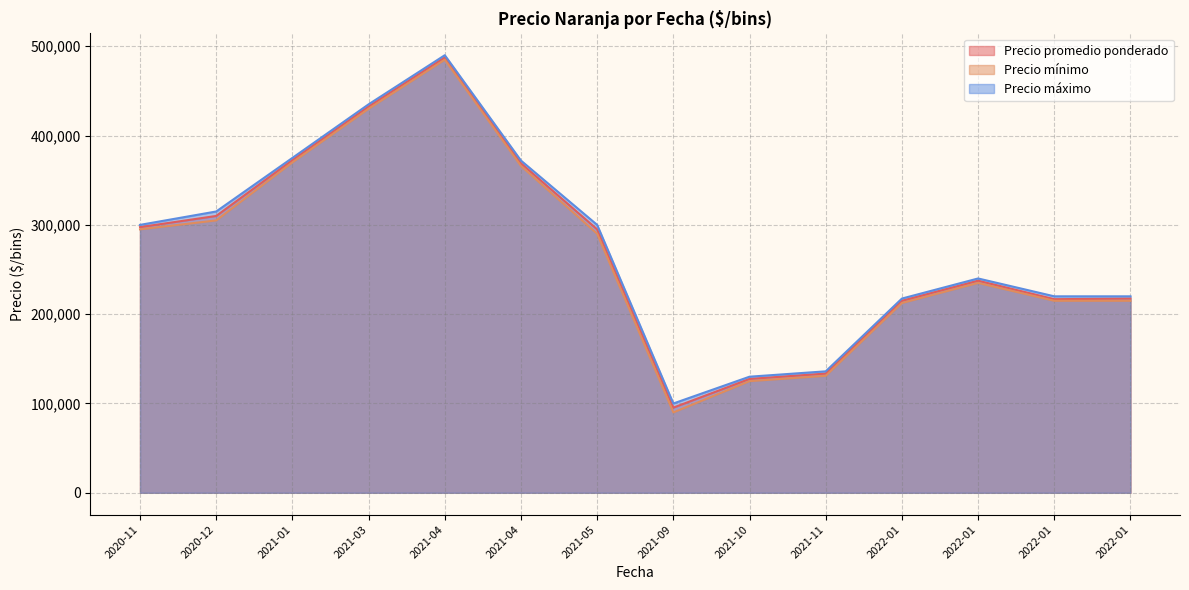

How many lines are shown in the chart?

3